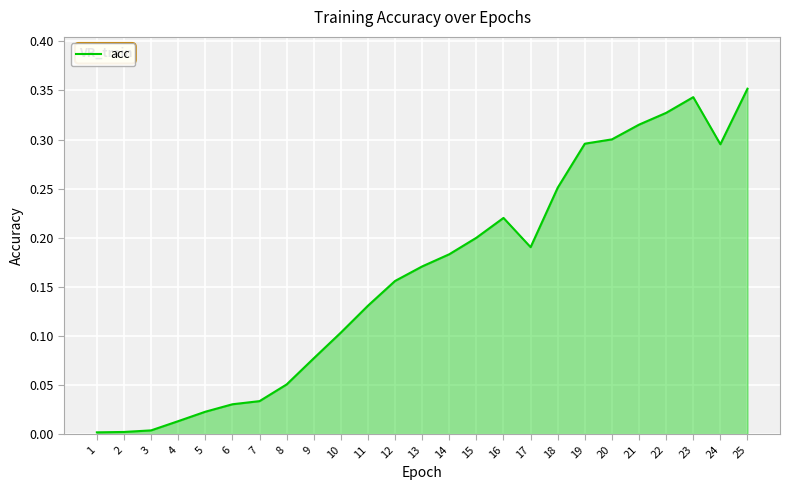

At which category does the chart reach its peak across all series?

25